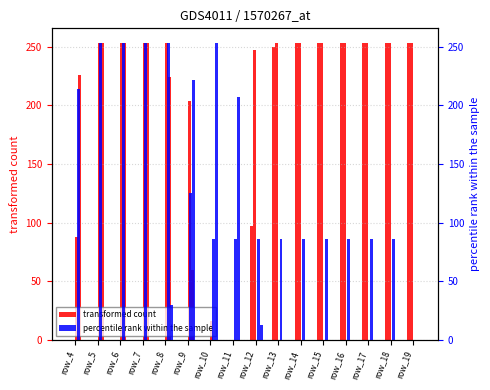

What are all the series names shown in the legend?

transformed count, percentile rank within the sample